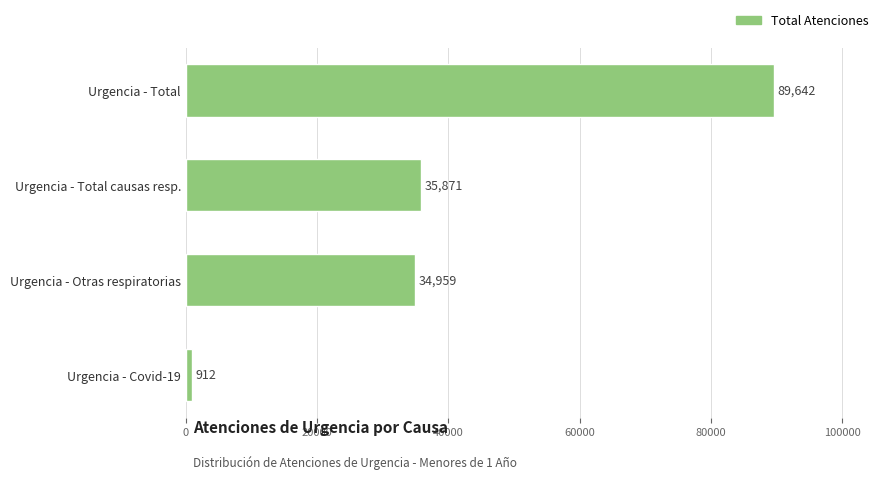

Reading top to bottom, extract all data points from this chart.

Urgencia - Total=89642	Urgencia - Total causas resp.=35871	Urgencia - Otras respiratorias=34959	Urgencia - Covid-19=912